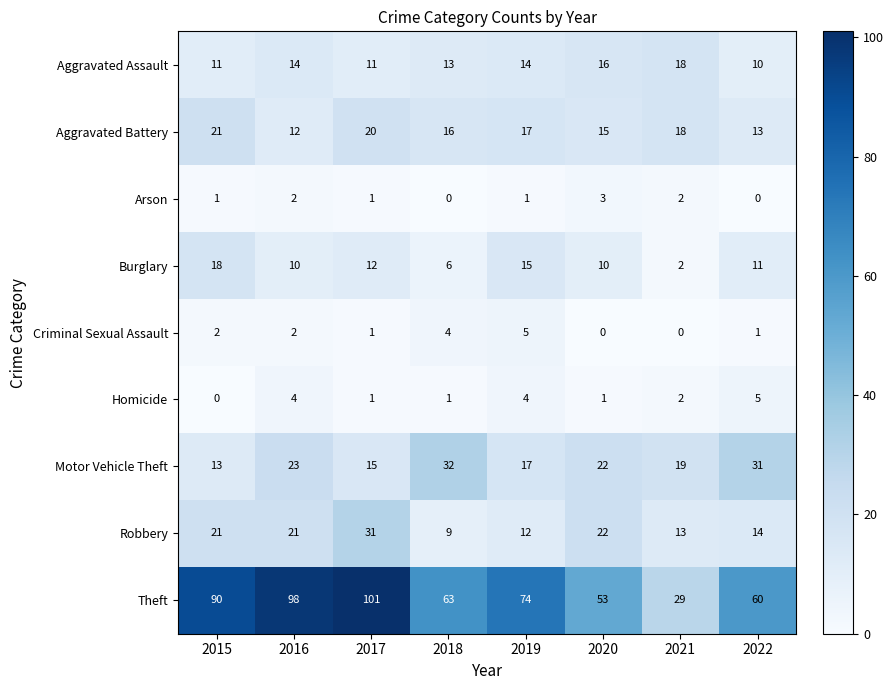

List the labels in order of Motor Vehicle Theft value, smallest first.

2015, 2017, 2019, 2021, 2020, 2016, 2022, 2018